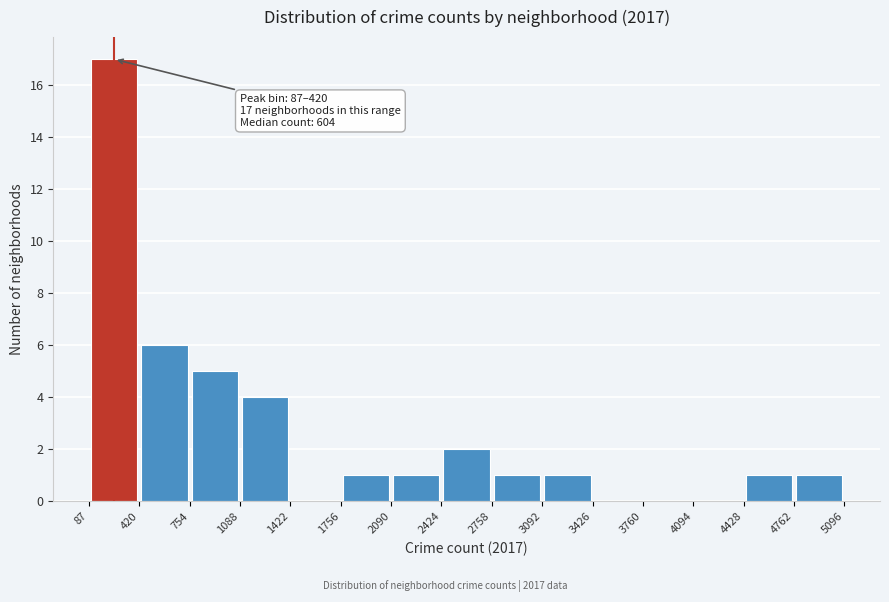

Which range on the x-axis has the tallest bar?

87 to 420